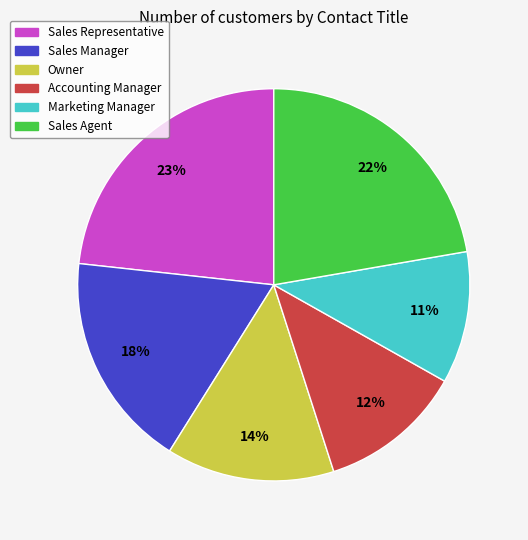

Is it true that Accounting Manager is 12% of the pie?

True